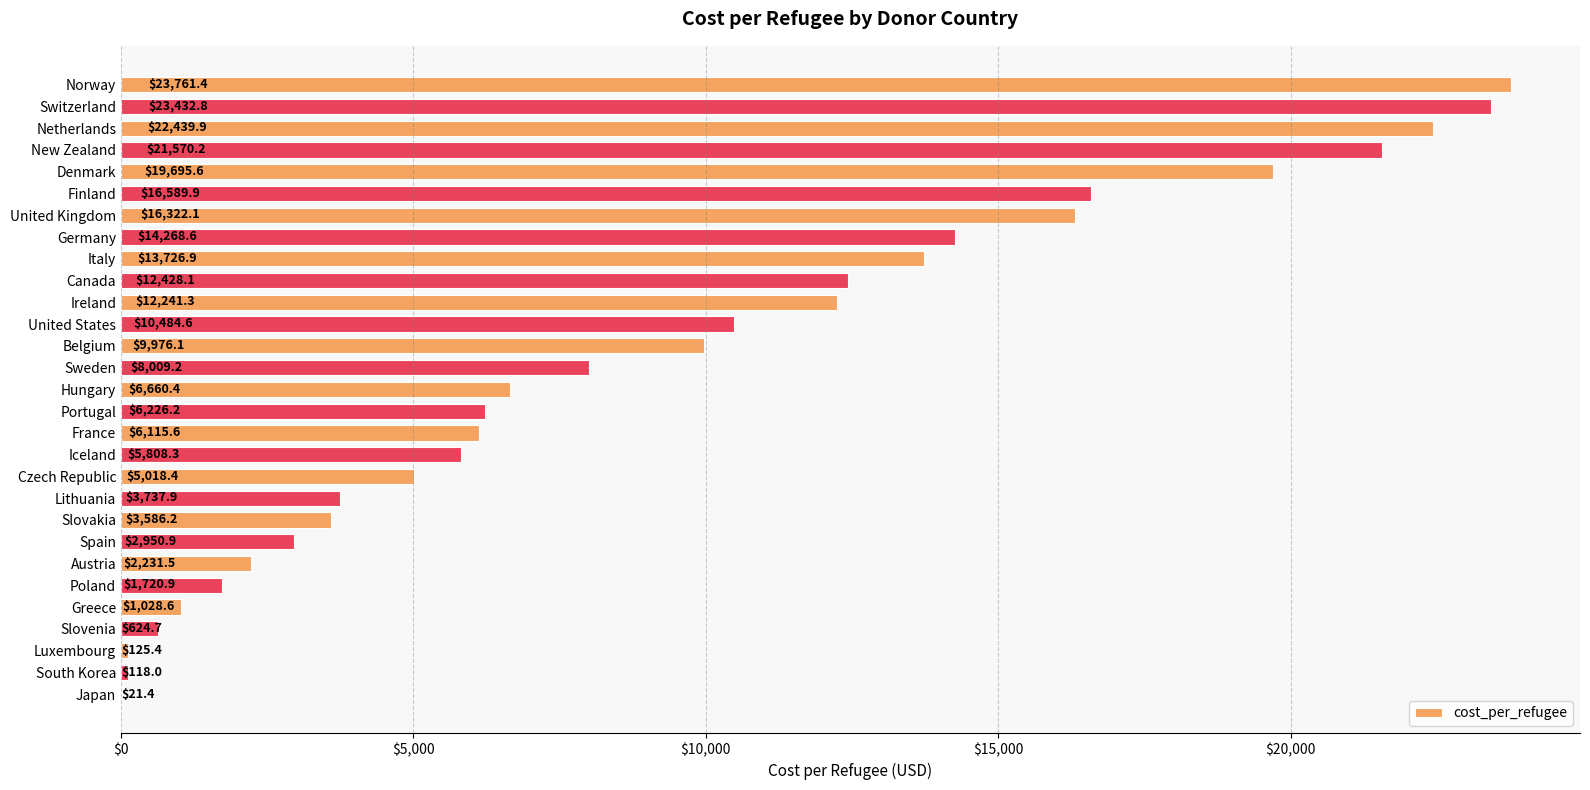

The value at Greece is 1028.6. True or false?

True